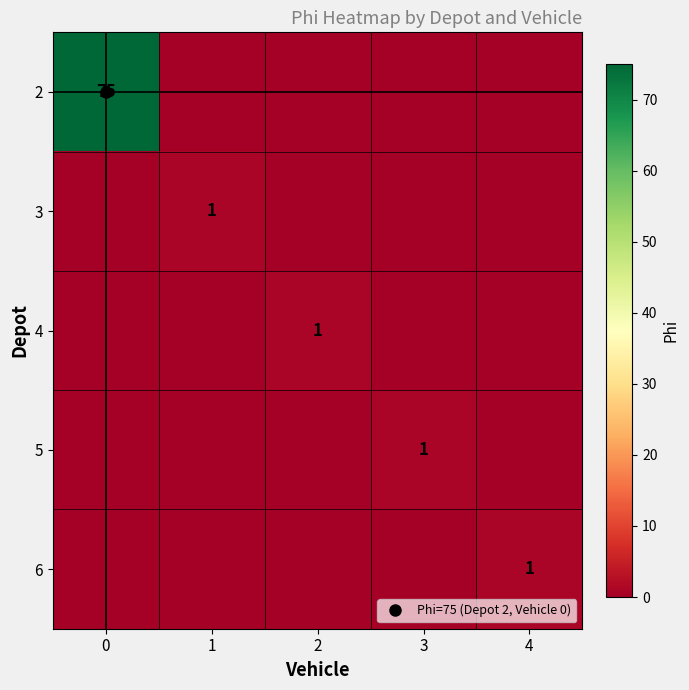

How many distinct data groups are displayed?

5